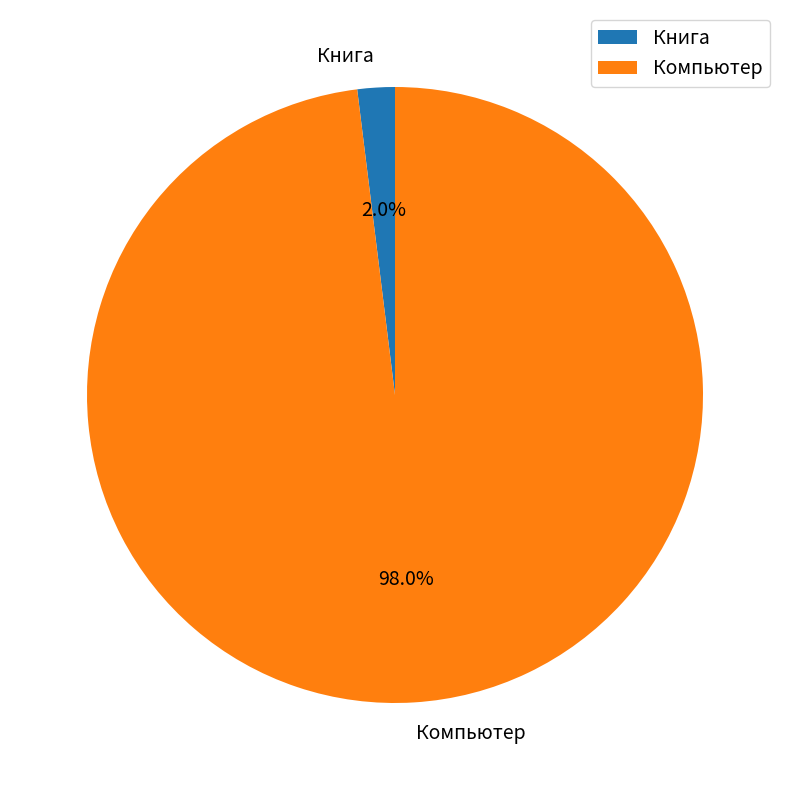

Combined, what portion of the pie is Книга and Компьютер?

100.0%